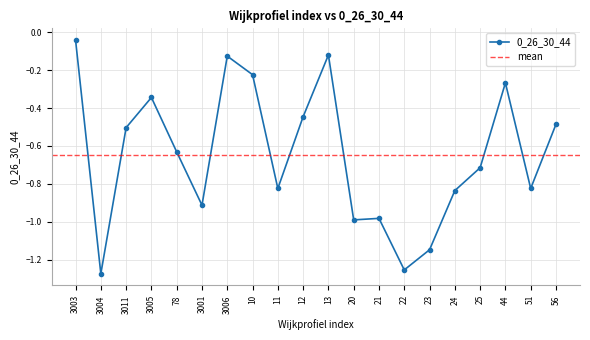

Which category has the highest value across all series?

3003